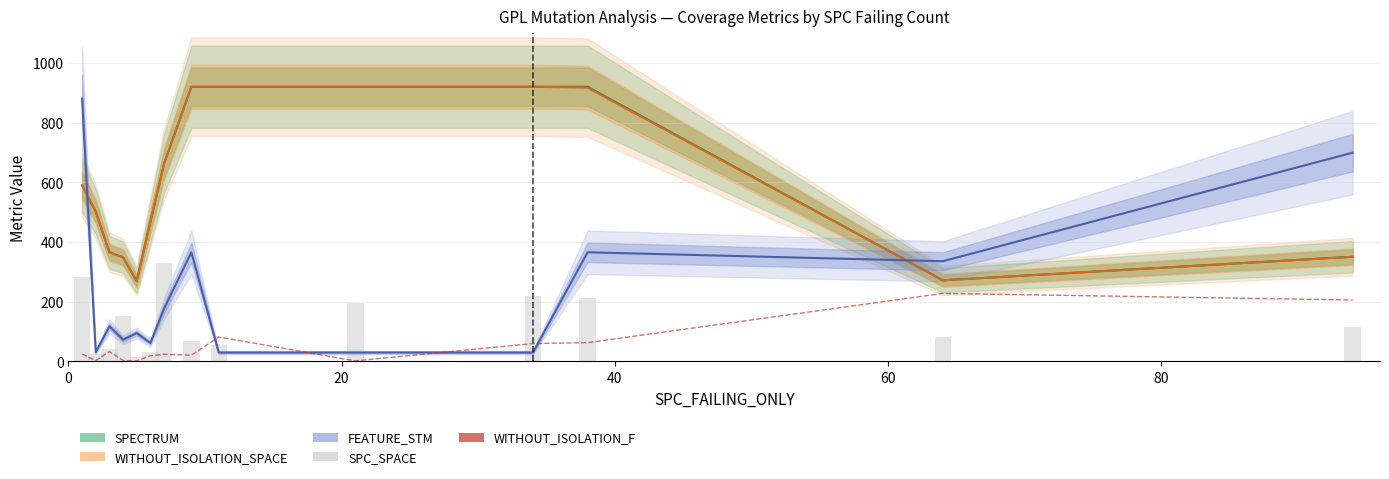

How many groups of bars are there?

14